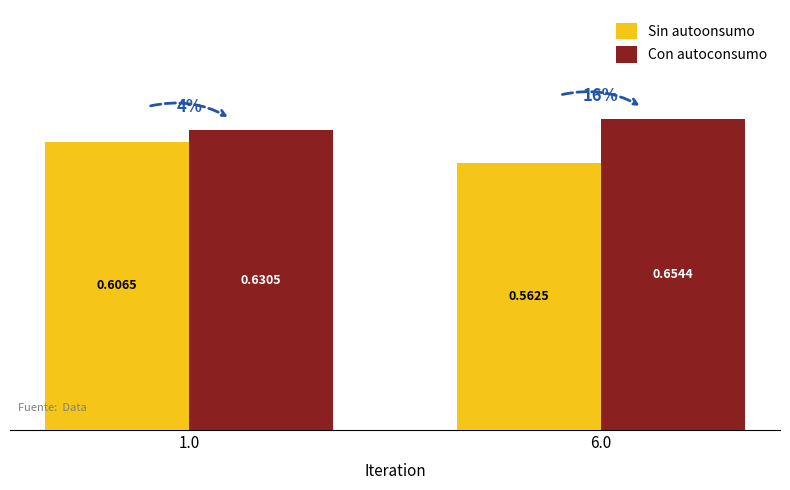

How many distinct data groups are displayed?

2